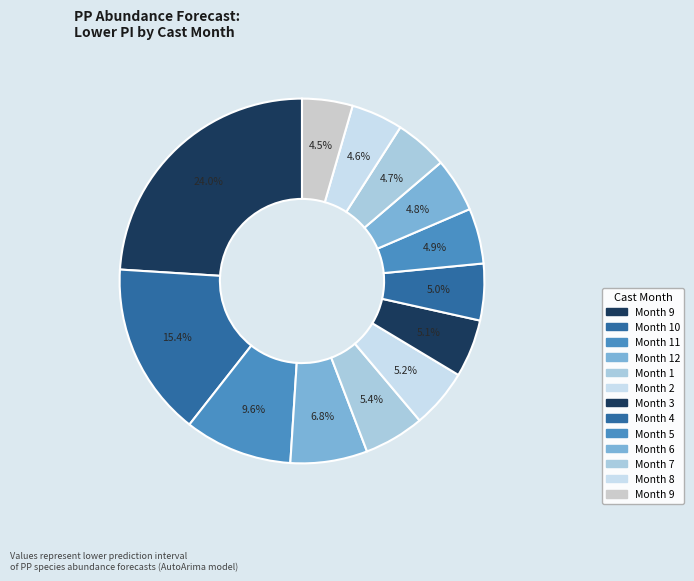

Count the number of slices in the pie.

13